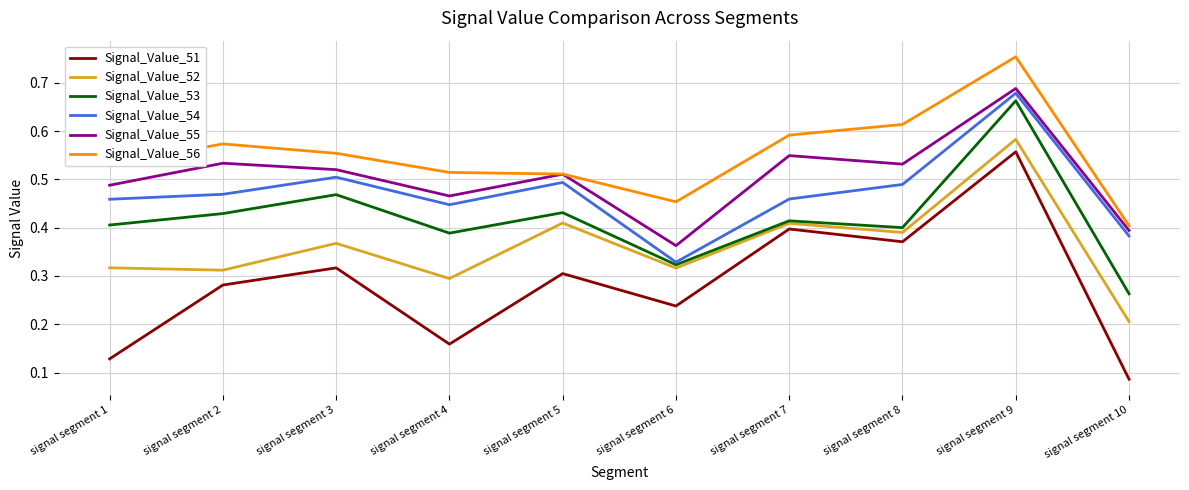

The Signal_Value_52 series shows 0.4 at signal segment 5. True or false?

True